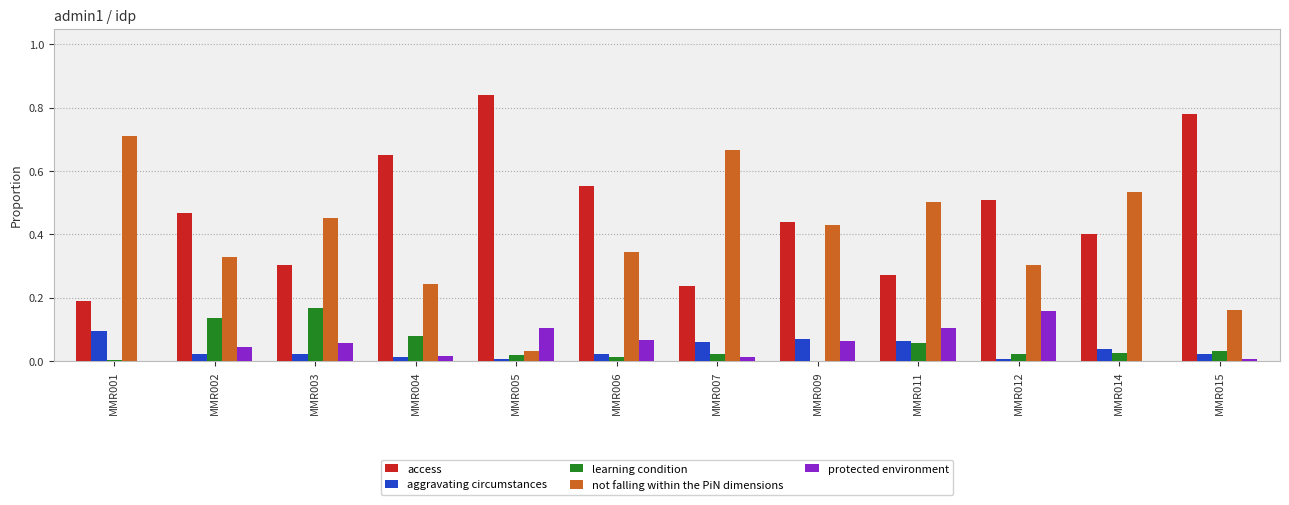

Is the value of not falling within the PiN dimensions at MMR009 greater than the value of access at MMR005?

No